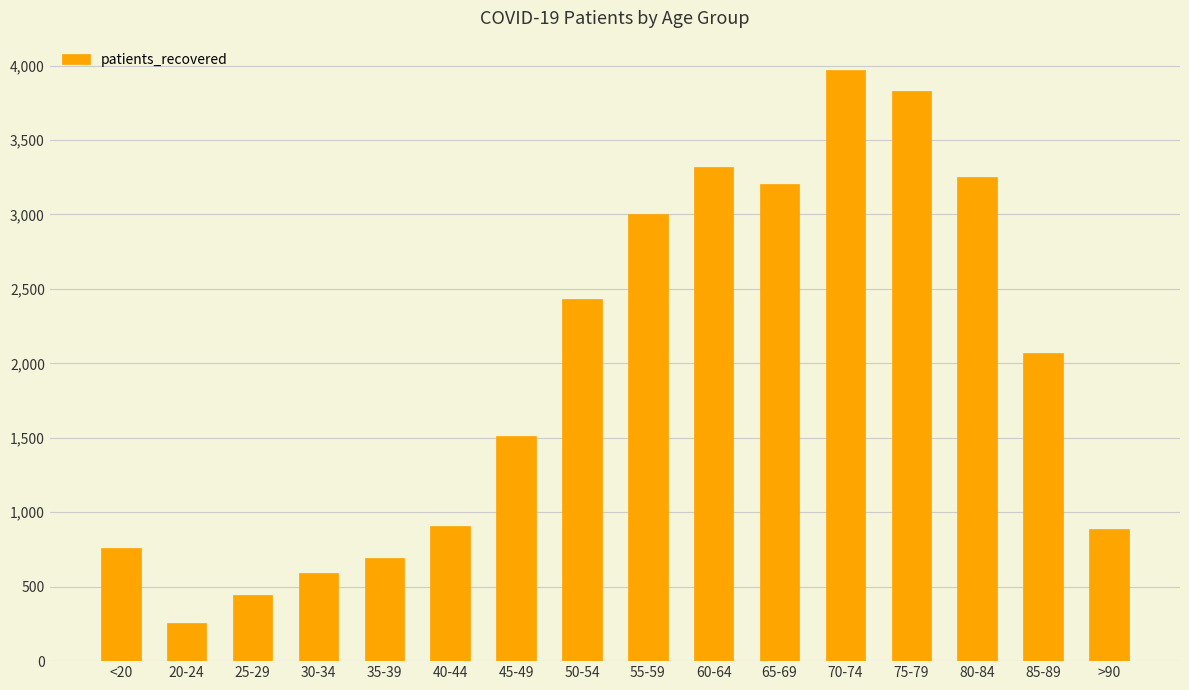

Count the number of categories in the chart.

16